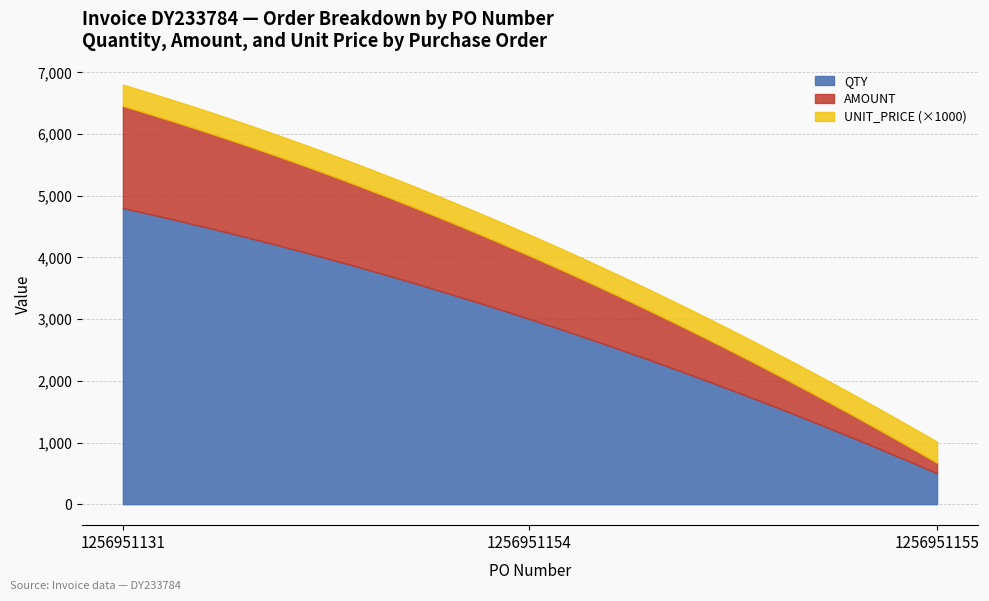

Reading left to right, what are all the values shown in this chart?

QTY: 4800.0	3000.0	500.0
AMOUNT: 1656.5	1025.4	170.9
UNIT_PRICE: 0.3	0.3	0.3